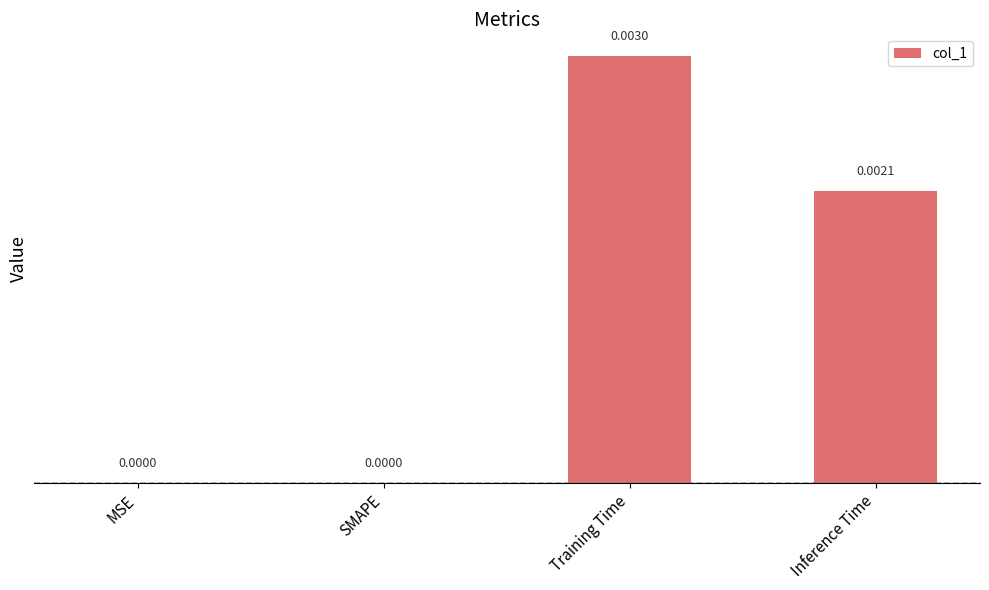

True or false: the data shows 0.0 at MSE.

True